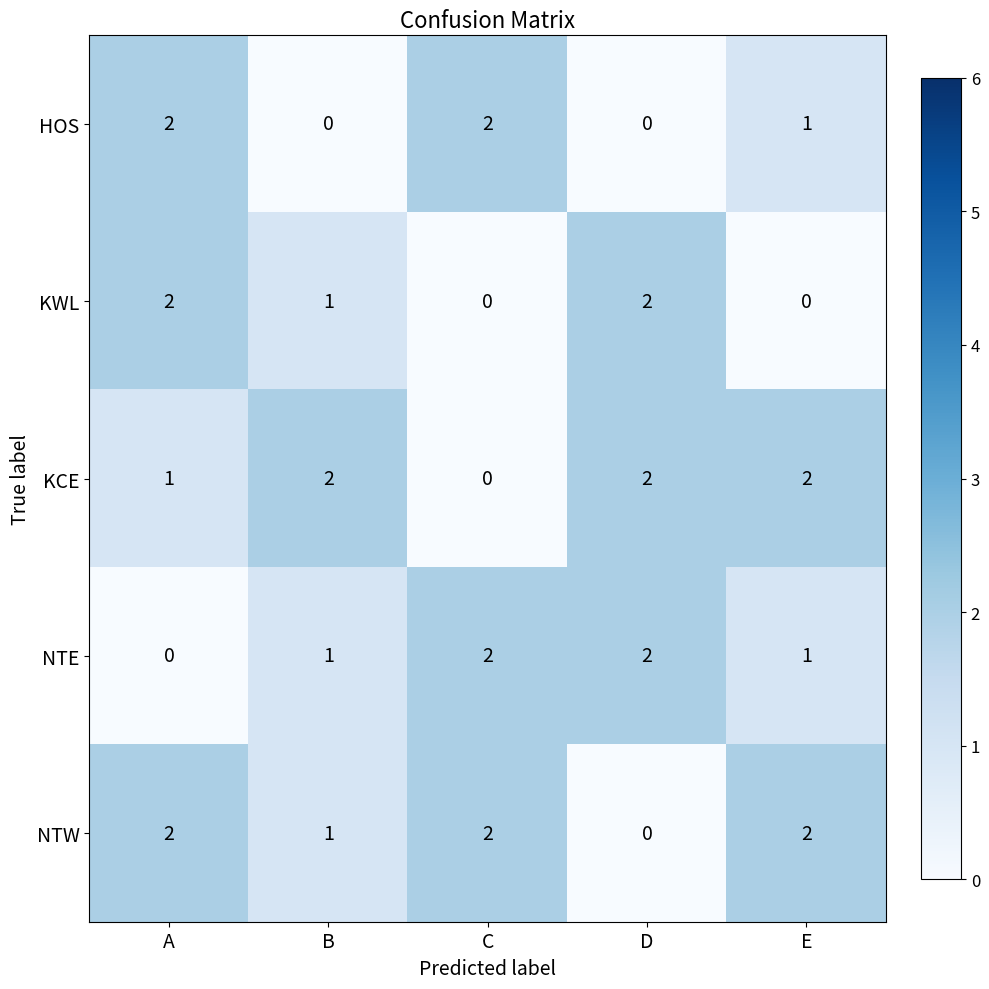

At which category is the sum across all series the highest?

A